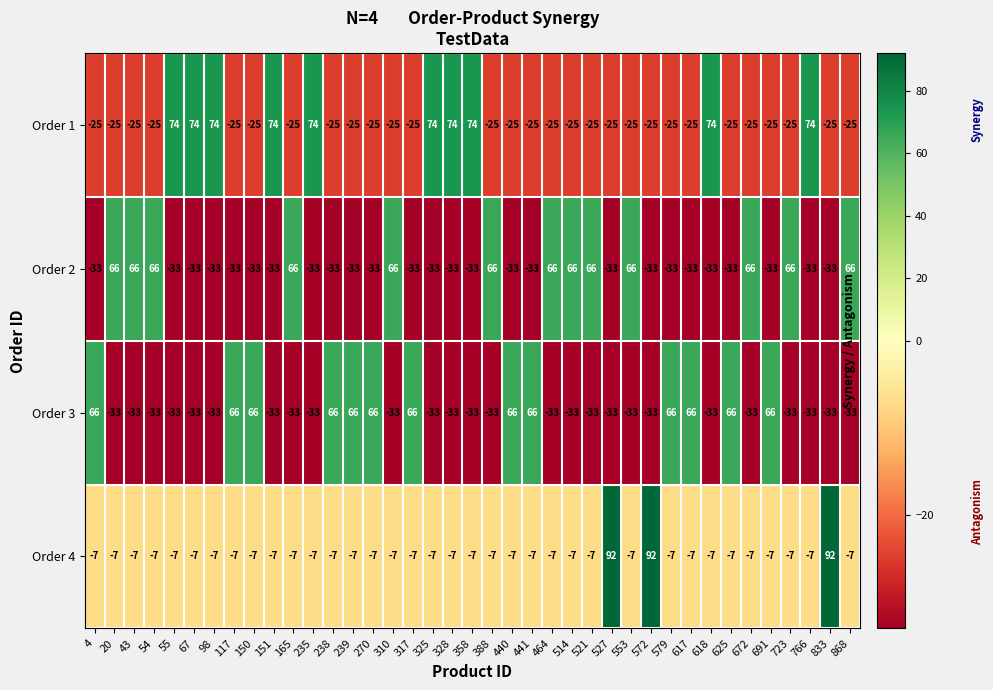

How many values in Order 3 are below zero?

26